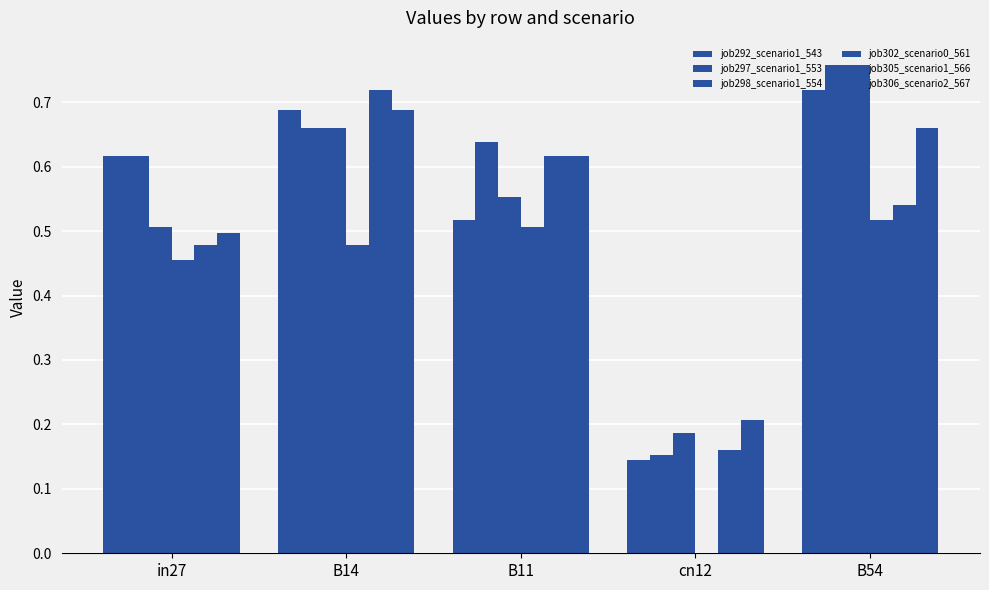

The job297_scenario1_553 series shows 0.3 at B11. True or false?

False